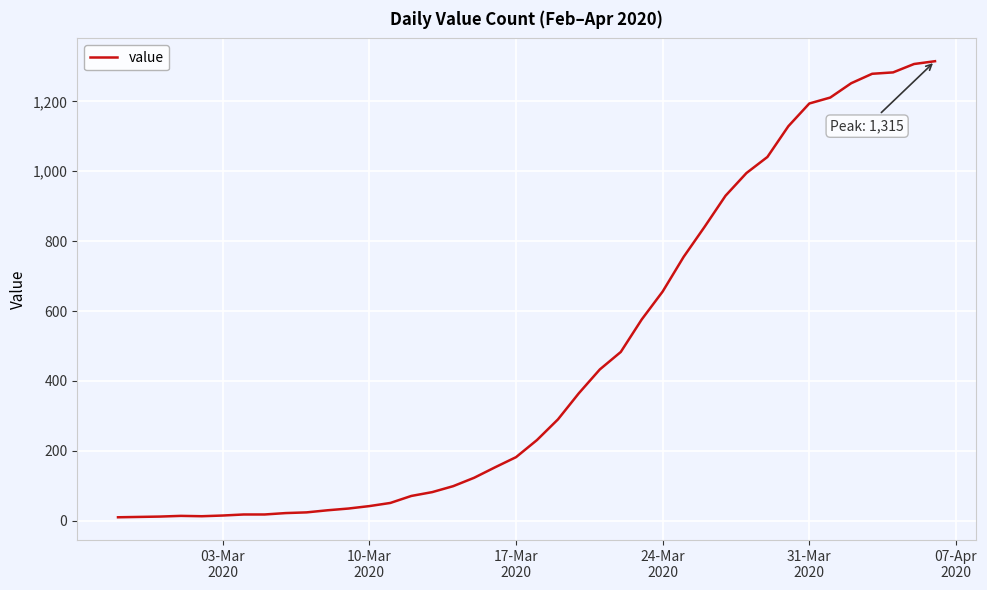

What is the maximum value shown in the chart?

1315